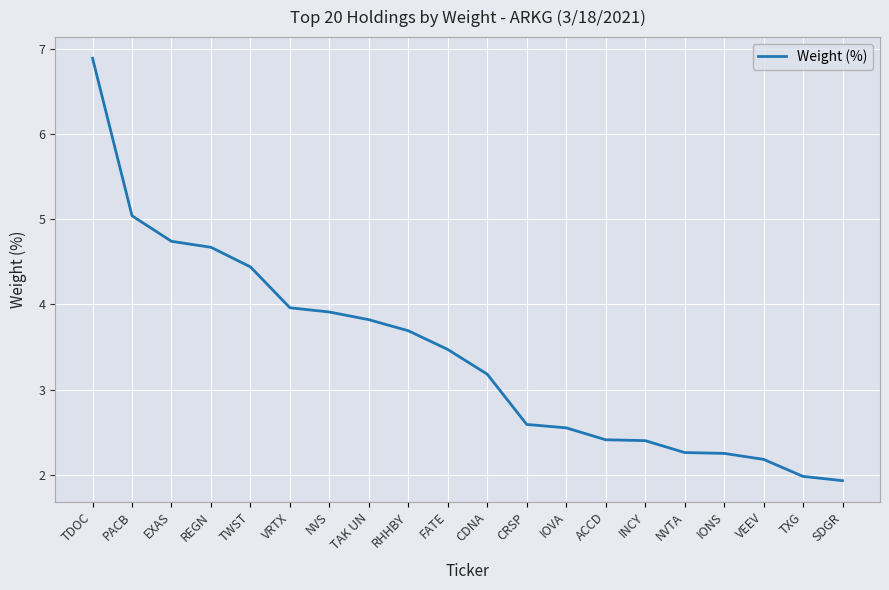

At which label does the data first exceed 3?

TDOC